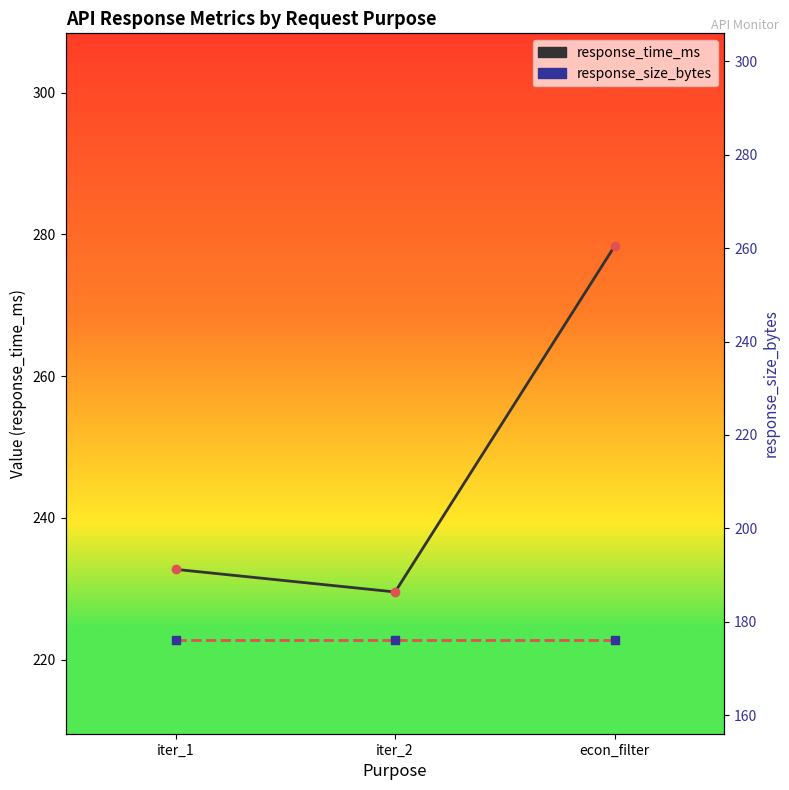

List the series in order of their peak value, lowest first.

response_size_bytes, response_time_ms